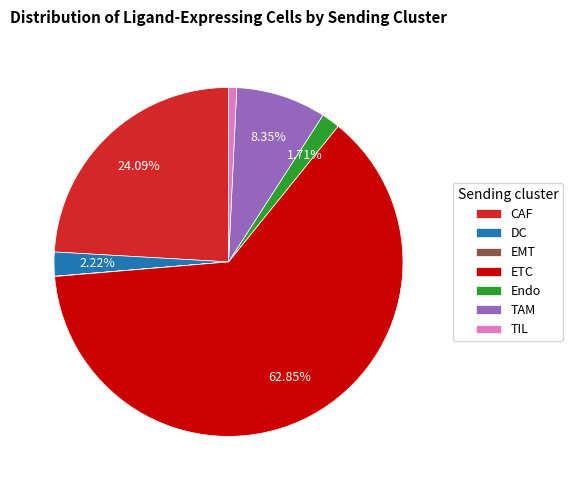

Which category has the biggest portion of the pie?

ETC